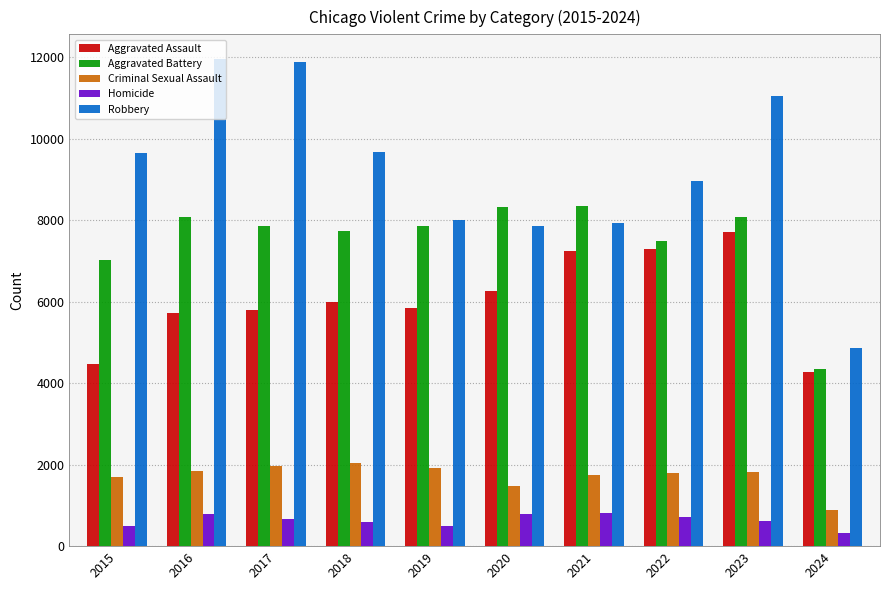

Rank the series by their maximum value, from lowest to highest.

Homicide, Criminal Sexual Assault, Aggravated Assault, Aggravated Battery, Robbery